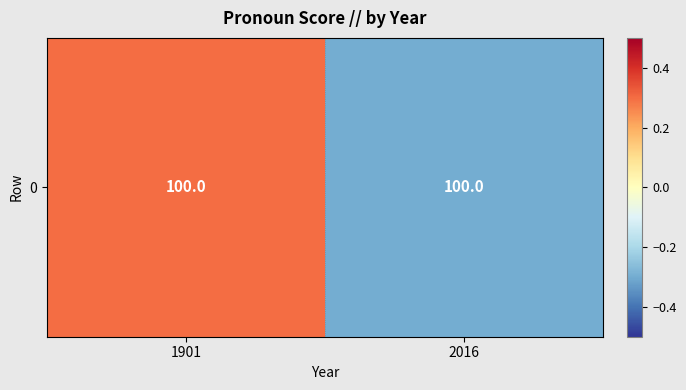

How many data points does each series have?

2